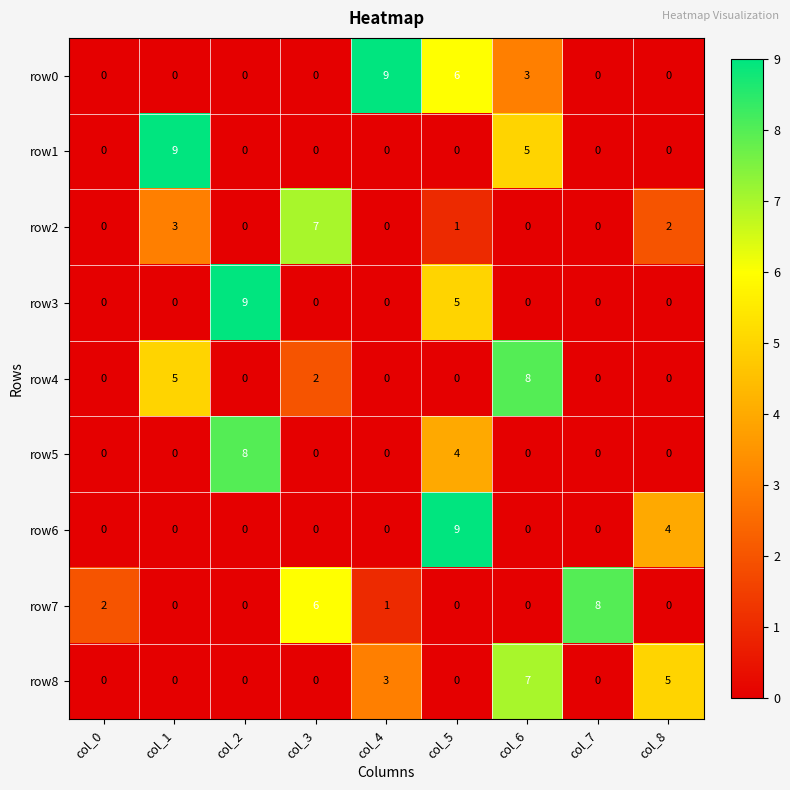

What is the total value across all series at col_4?

13